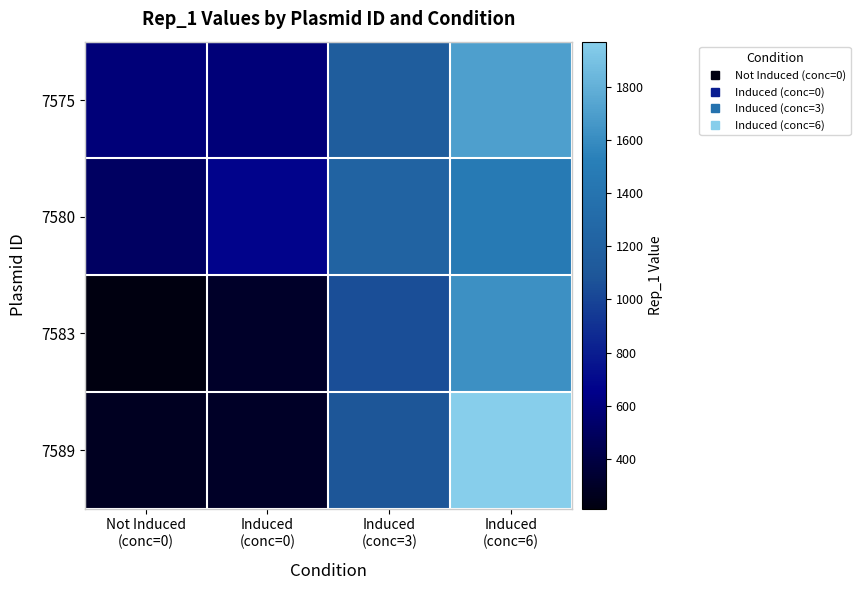

Reading right to left, list all the values displayed in this chart.

7575: Induced
(conc=6)=1709.4	Induced
(conc=3)=1159.2	Induced
(conc=0)=585.8	Not Induced
(conc=0)=589.2
7580: Induced
(conc=6)=1472.0	Induced
(conc=3)=1222.5	Induced
(conc=0)=671.3	Not Induced
(conc=0)=507.6
7583: Induced
(conc=6)=1625.4	Induced
(conc=3)=1046.2	Induced
(conc=0)=305.6	Not Induced
(conc=0)=212.2
7589: Induced
(conc=6)=1971.6	Induced
(conc=3)=1085.4	Induced
(conc=0)=294.9	Not Induced
(conc=0)=275.1